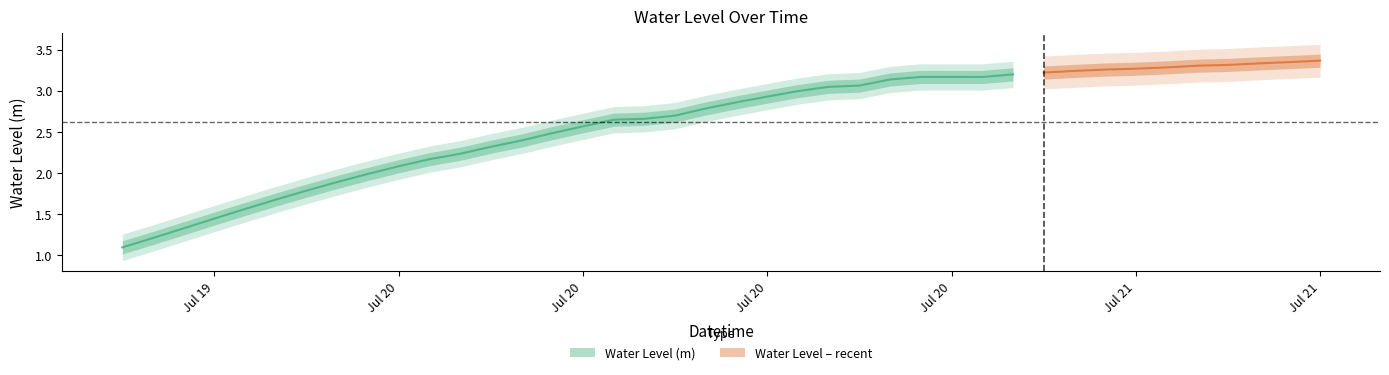

Read the value at 35.

3.3